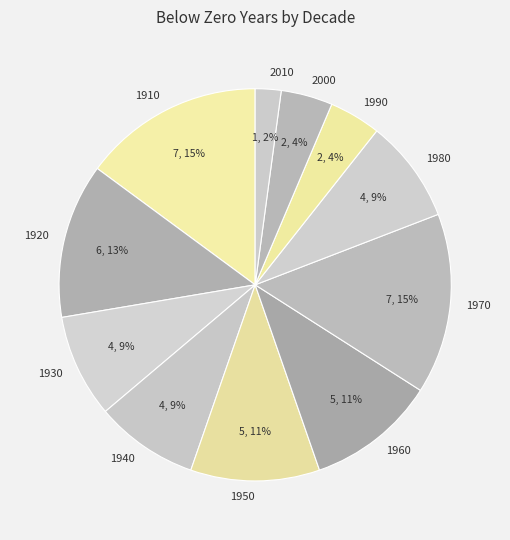

Count the number of slices in the pie.

11